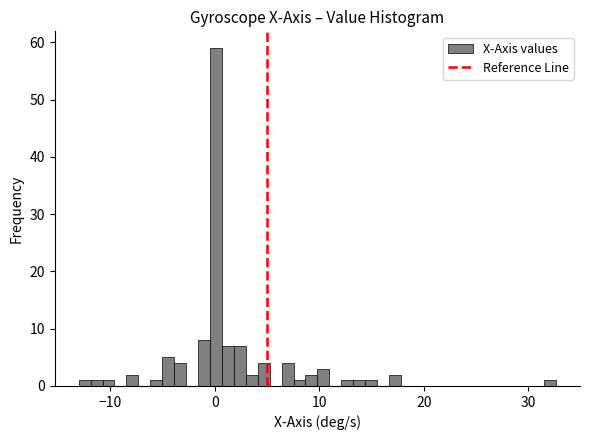

Around what value on the x-axis is the tallest bar? Give the approximate position of its centre, as read against the axis.

0